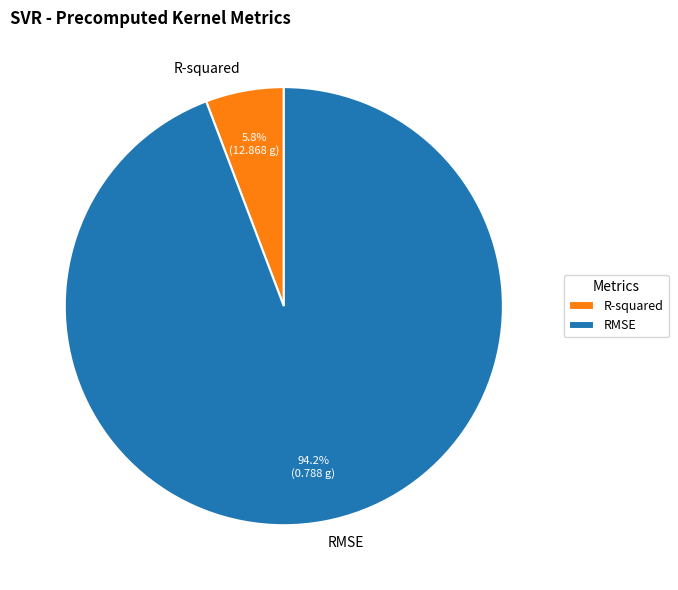

Between R-squared and RMSE, which is larger?

RMSE